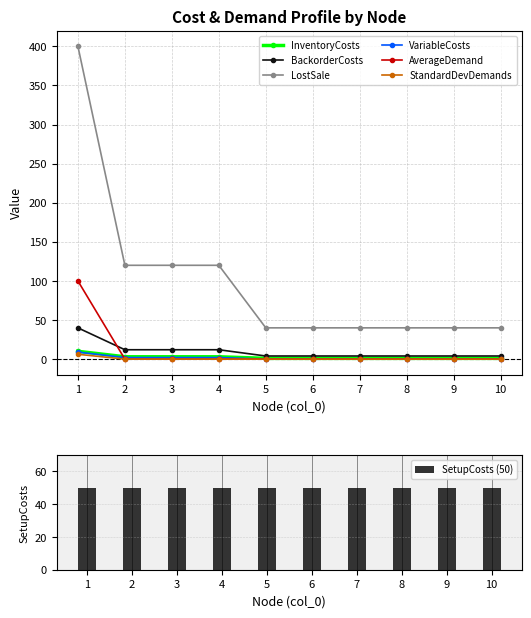

Count the InventoryCosts values in the range 1 to 3.

9